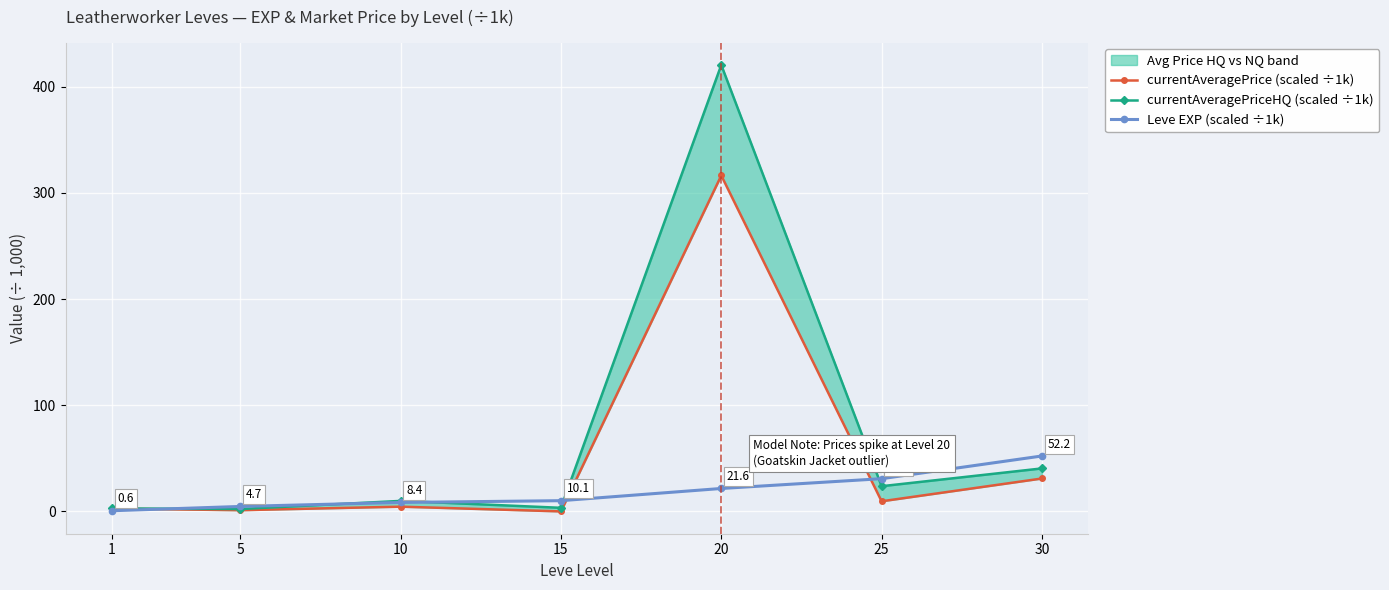

At how many categories does at least one series exceed 261?

1